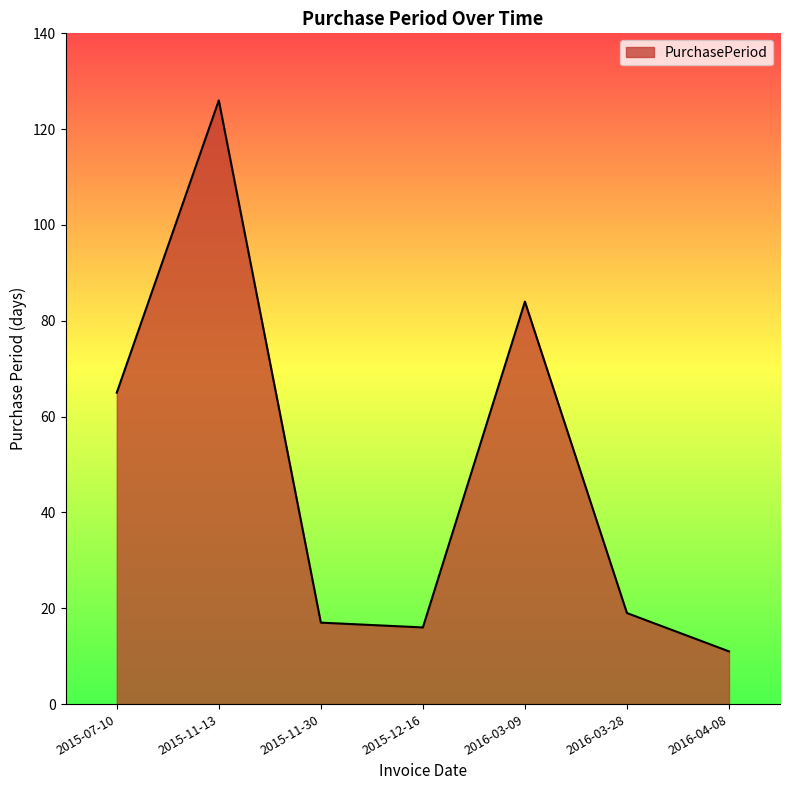

What is the change in value from 2015-12-16 to 2016-04-08?

-5